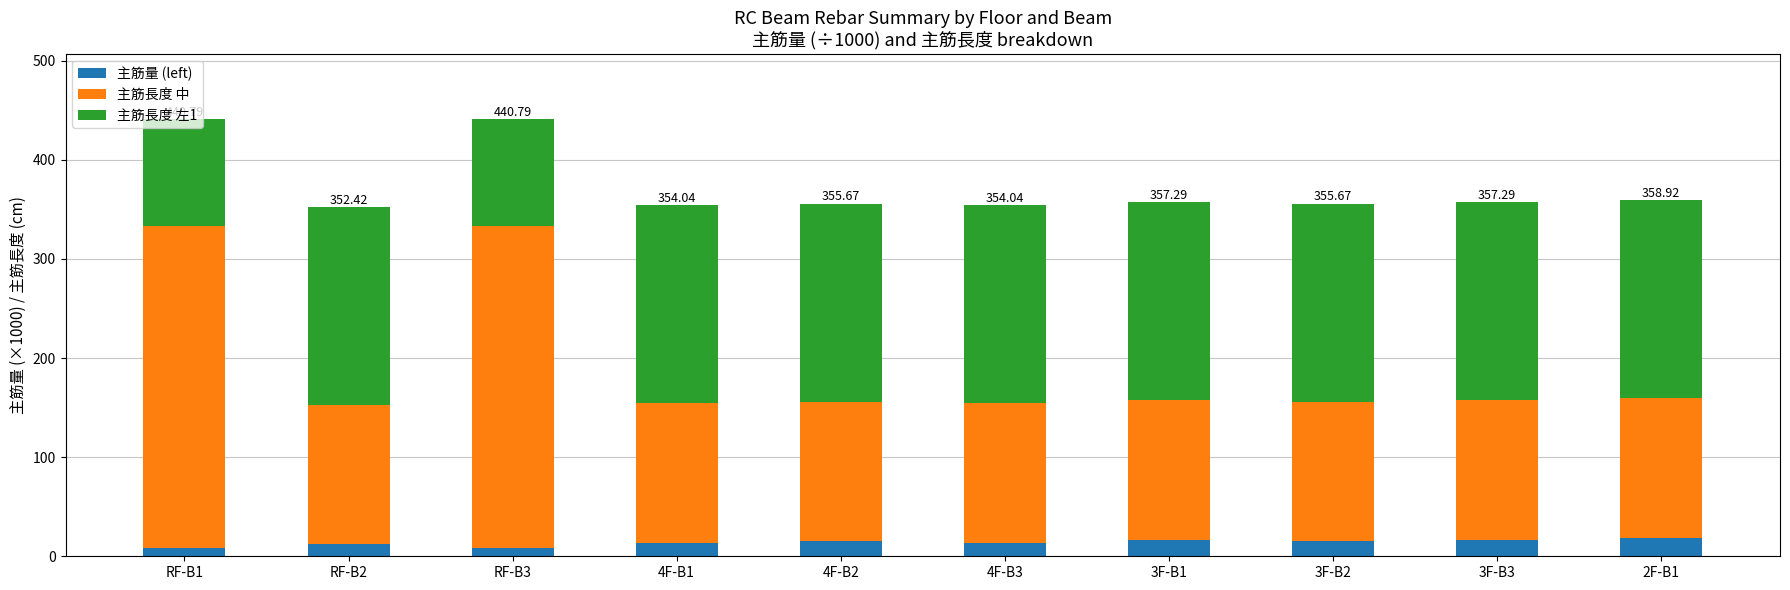

What are all the series names shown in the legend?

主筋量 (left), 主筋長度 中, 主筋長度 左1